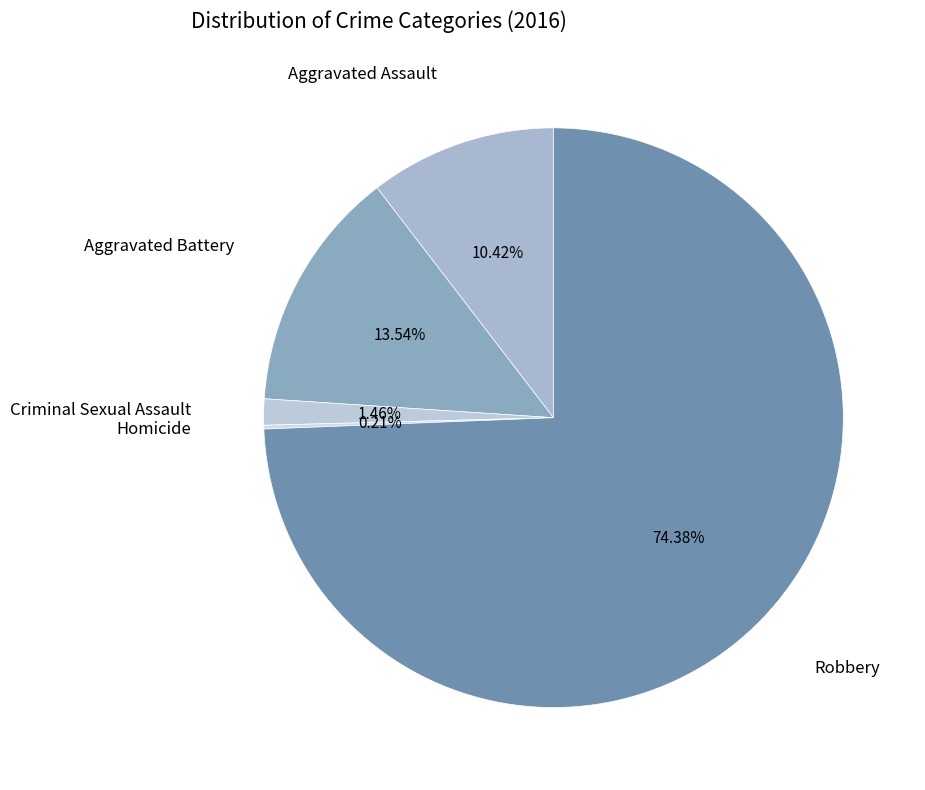

Does Criminal Sexual Assault account for over 50% of the chart?

No